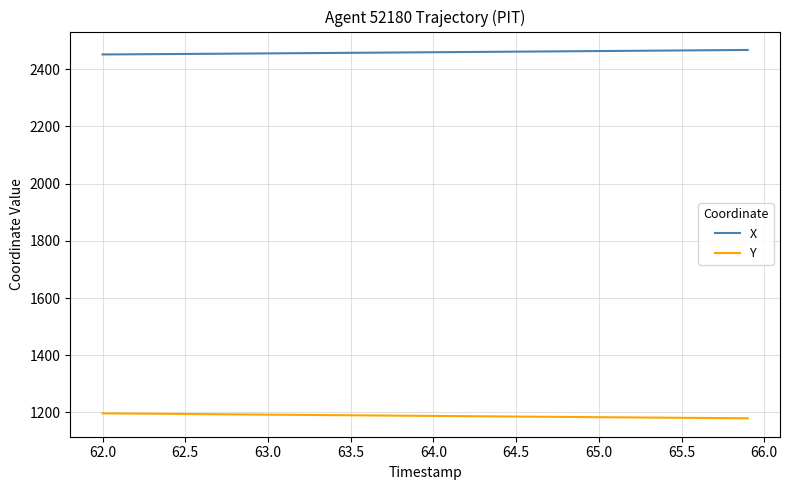

What is the maximum value shown in the chart?

2467.6